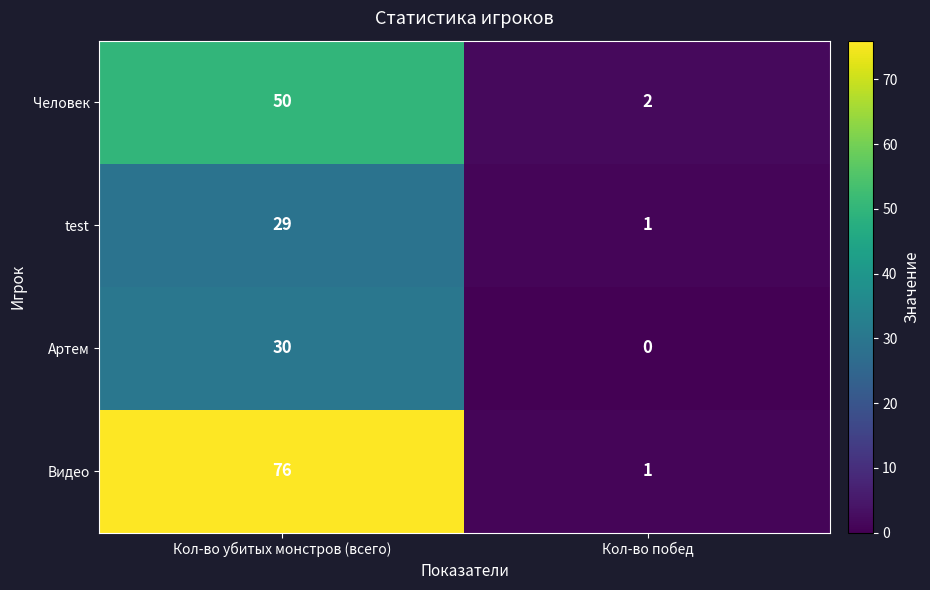

Is it true that test equals 0 at Кол-во побед?

False